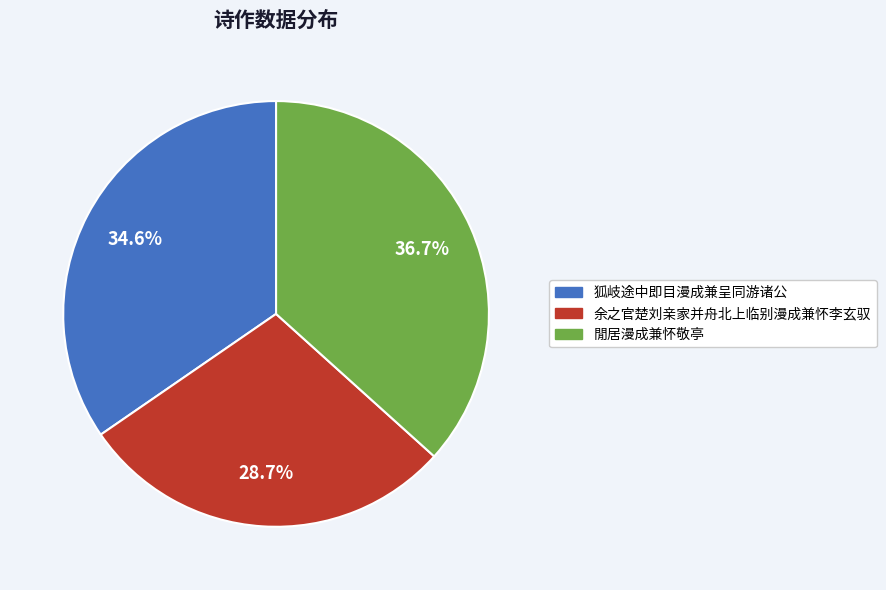

How many segments does this pie chart have?

3